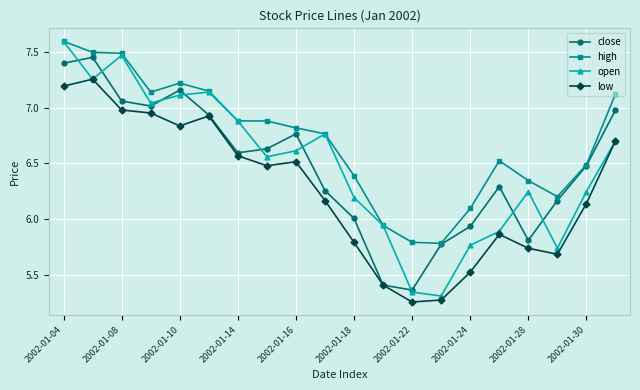

Which series has the largest total across all categories?

high